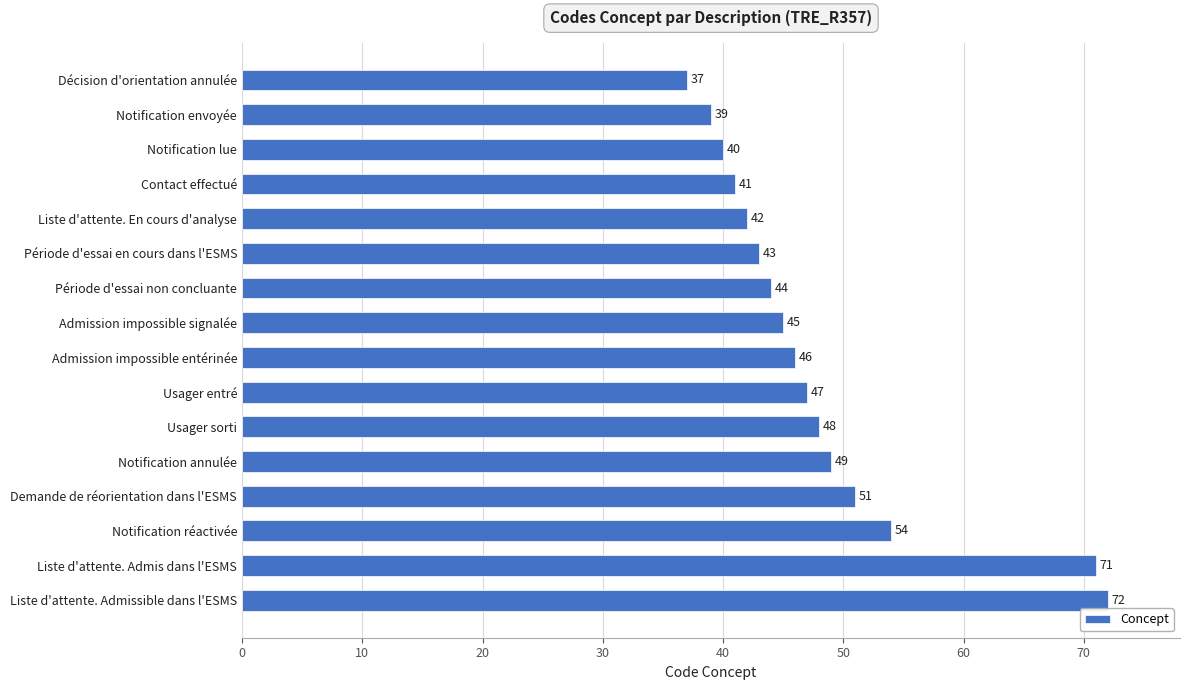

Which has a higher value, Liste d'attente. Admis dans l'ESMS or Contact effectué?

Liste d'attente. Admis dans l'ESMS